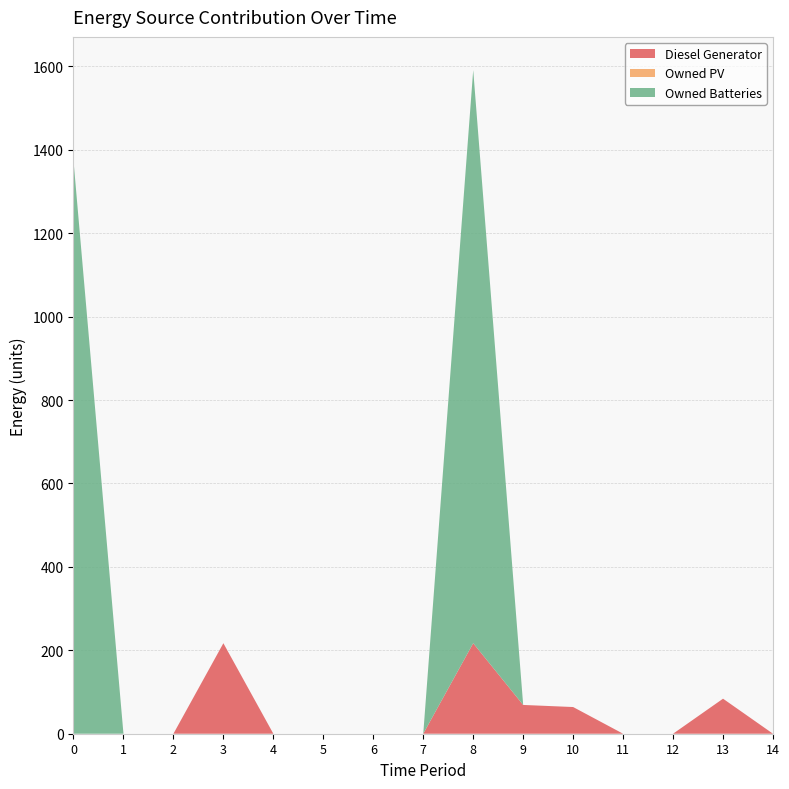

Reading left to right, transcribe all the data shown in this chart.

Diesel Generator: 0=0	1=0	2=0	3=217	4=0	5=0	6=0	7=0	8=217	9=69	10=64	11=0	12=0	13=84	14=0
Owned PV: 0=0	1=0	2=0	3=0	4=0	5=0	6=0	7=0	8=0	9=0	10=0	11=0	12=0	13=0	14=0
Owned Batteries: 0=1374	1=0	2=0	3=0	4=0	5=0	6=0	7=0	8=1374	9=0	10=0	11=0	12=0	13=0	14=0